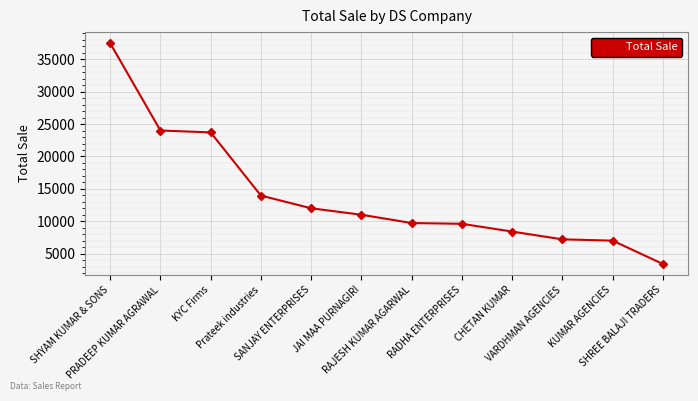

True or false: there are more than 2 points higher than both neighbors.

False